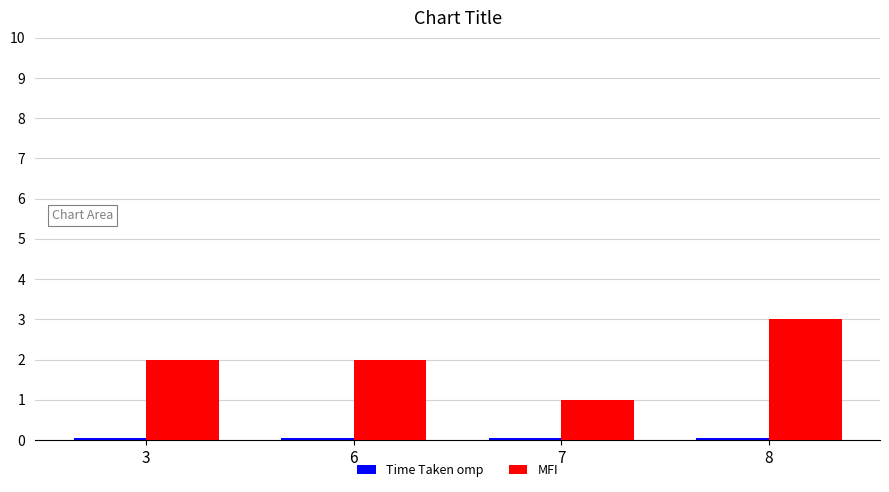

At which category is the sum across all series the highest?

8